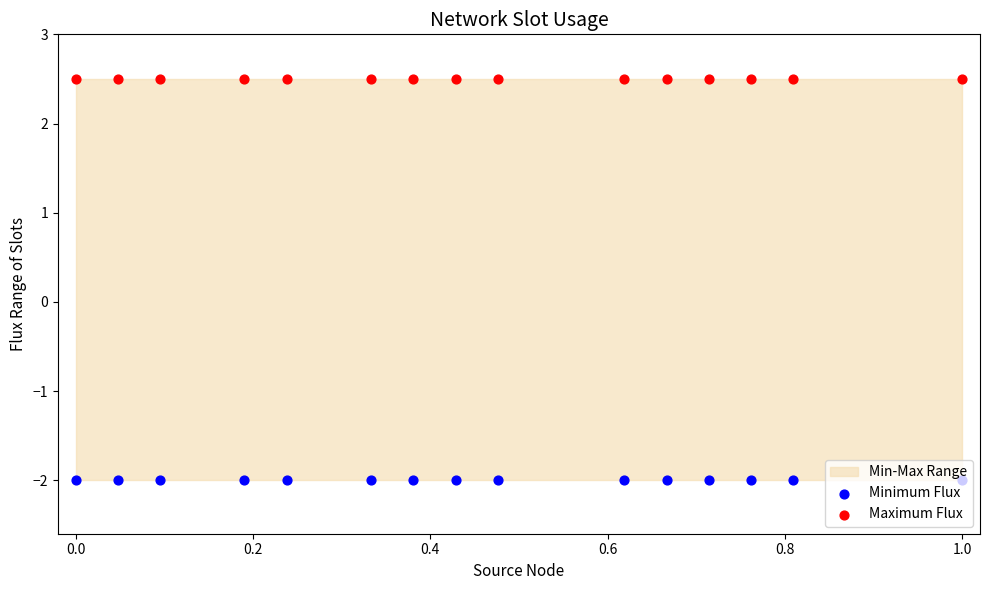

Which series reaches the minimum Y coordinate?

Minimum Flux